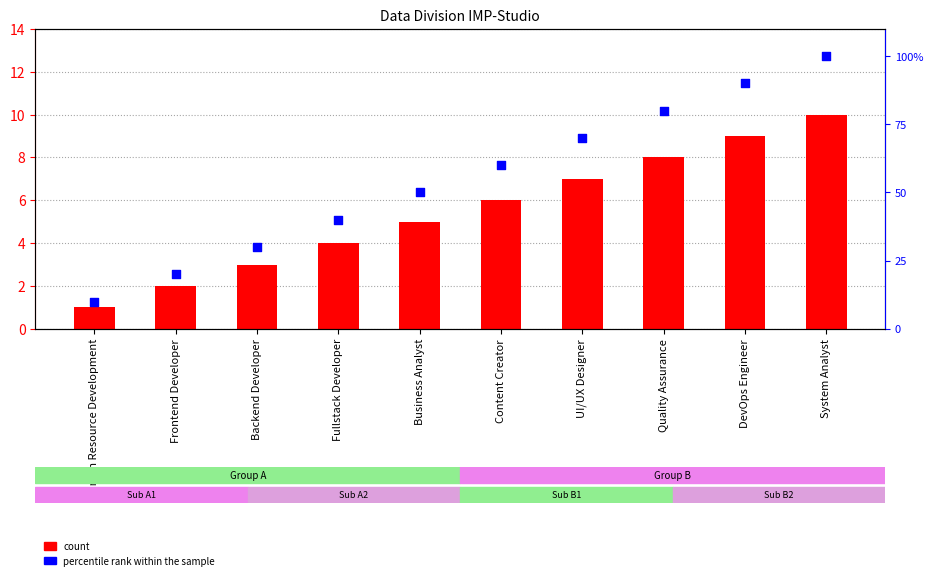

Which series contains the highest Y value?

percentile rank within the sample